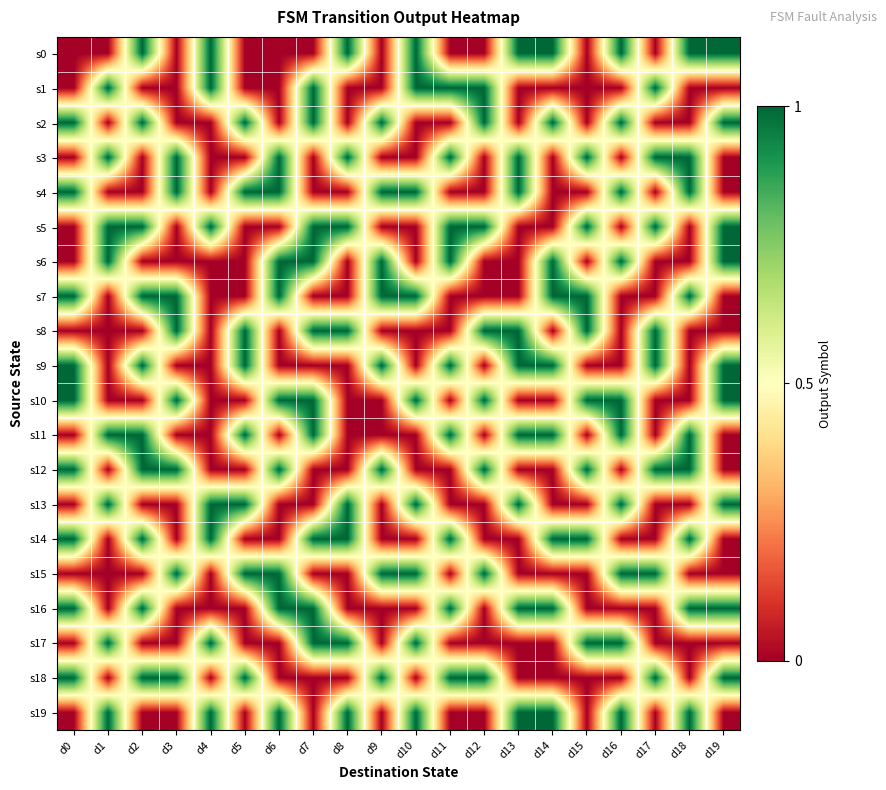

Rank the series by their maximum value, from lowest to highest.

s0, s1, s2, s3, s4, s5, s6, s7, s8, s9, s10, s11, s12, s13, s14, s15, s16, s17, s18, s19